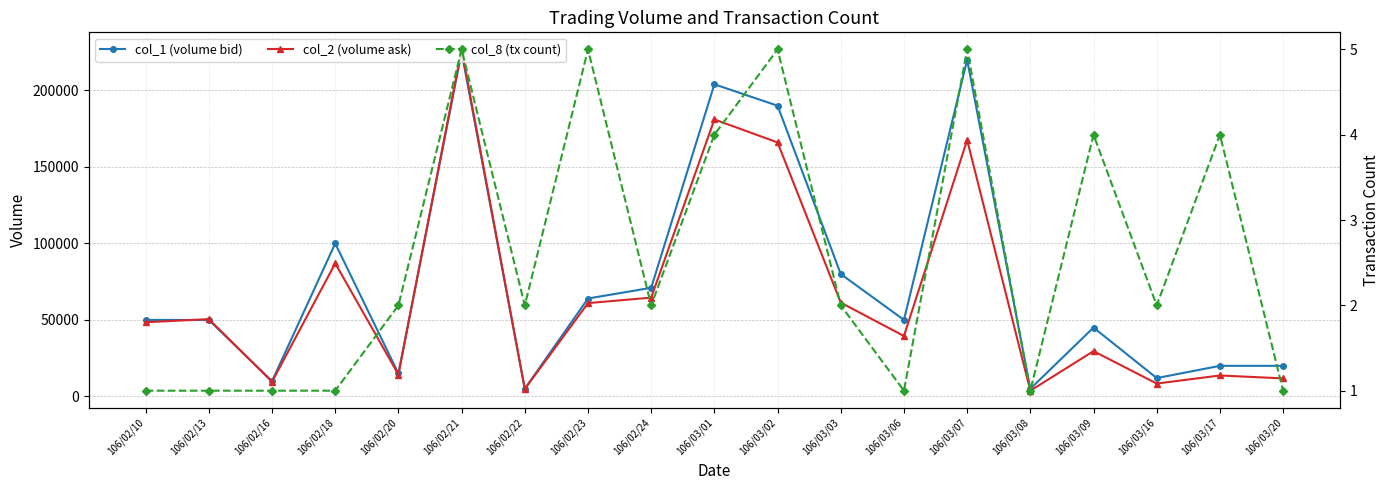

What is the average value of the col_1 series?

75579